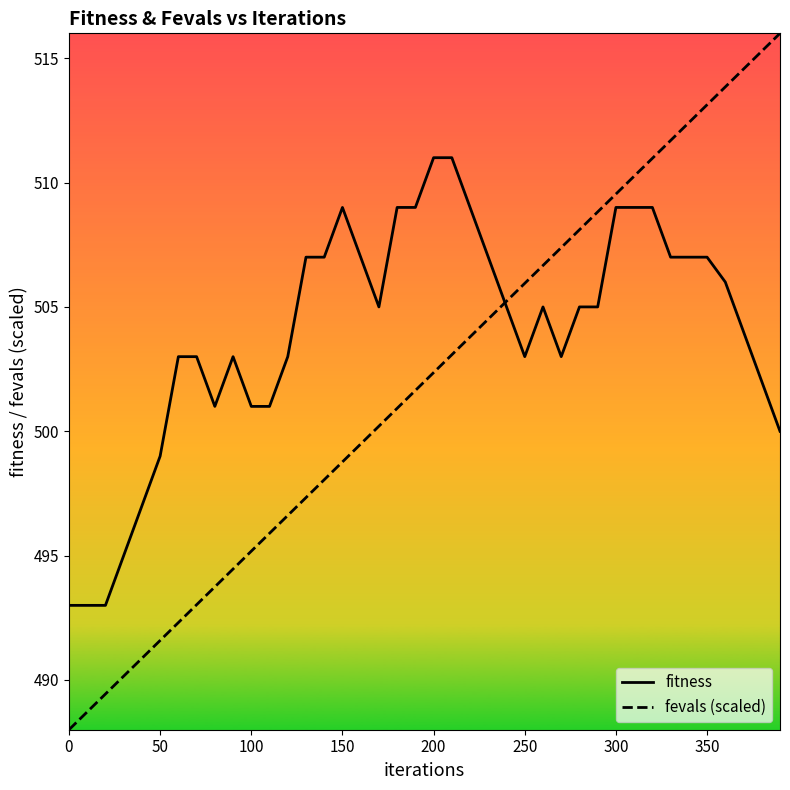

At how many categories does at least one series exceed 513?

5